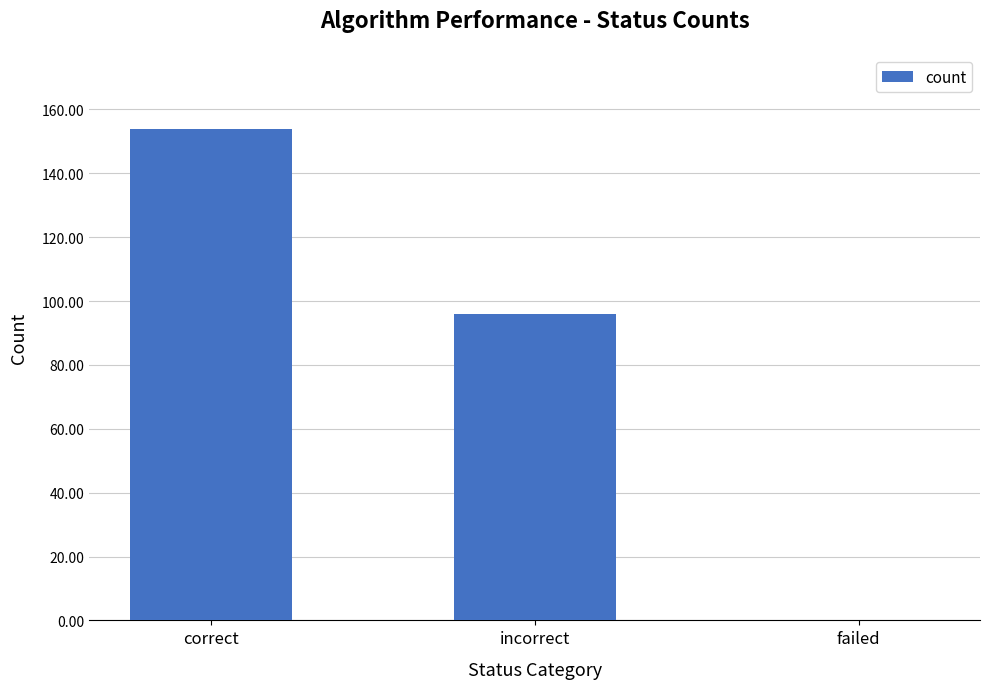

The chart shows a value of 49 at failed. True or false?

False